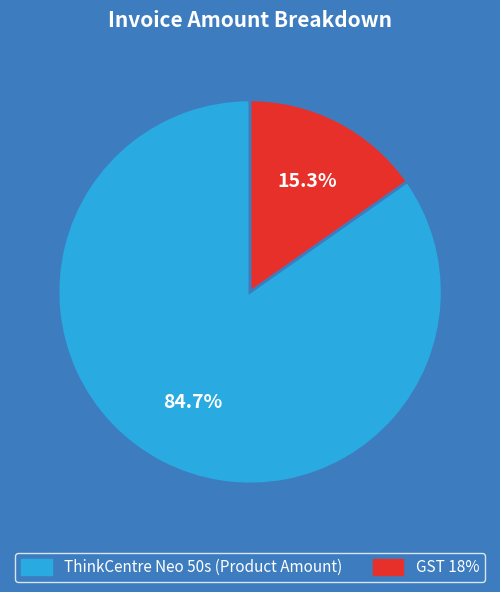

Do GST 18% and ThinkCentre Neo 50s (Product Amount) together represent more than half of the pie?

Yes